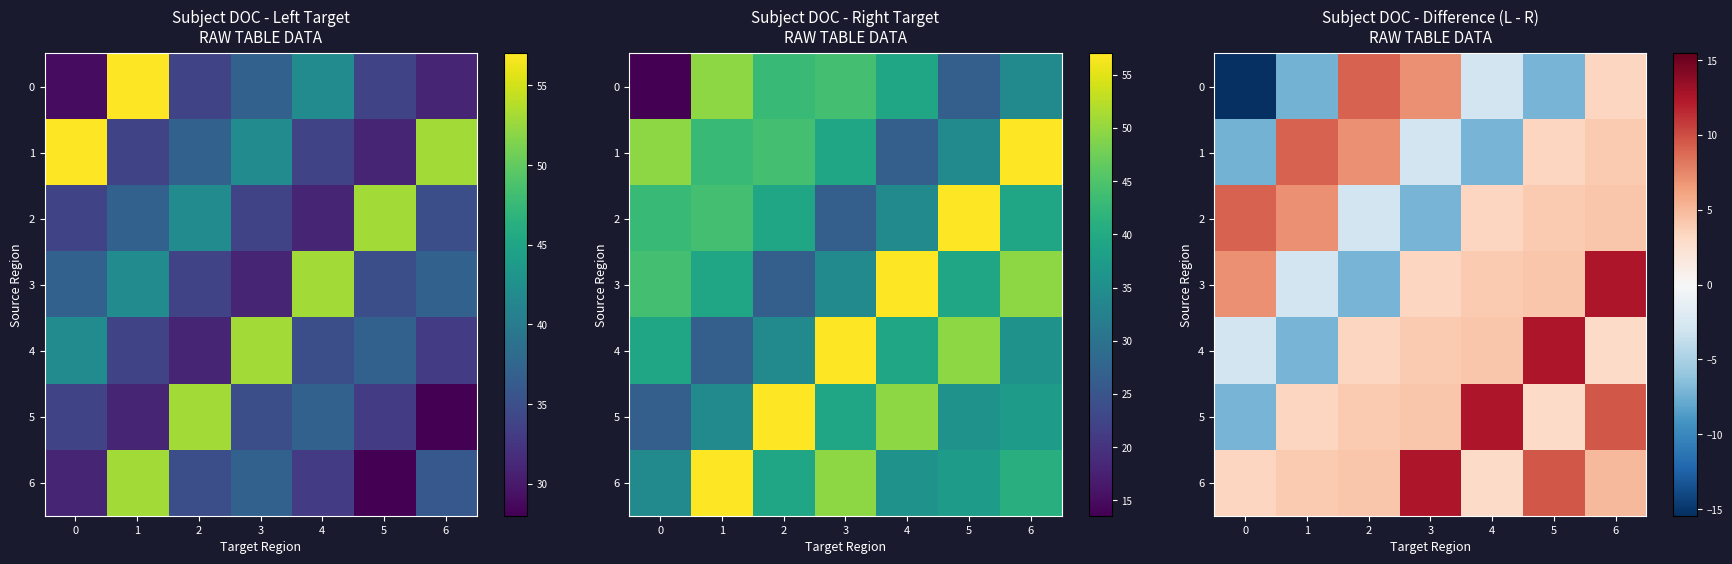

List the series in order of their peak value, lowest first.

0, 1, 2, 3, 4, 5, 6